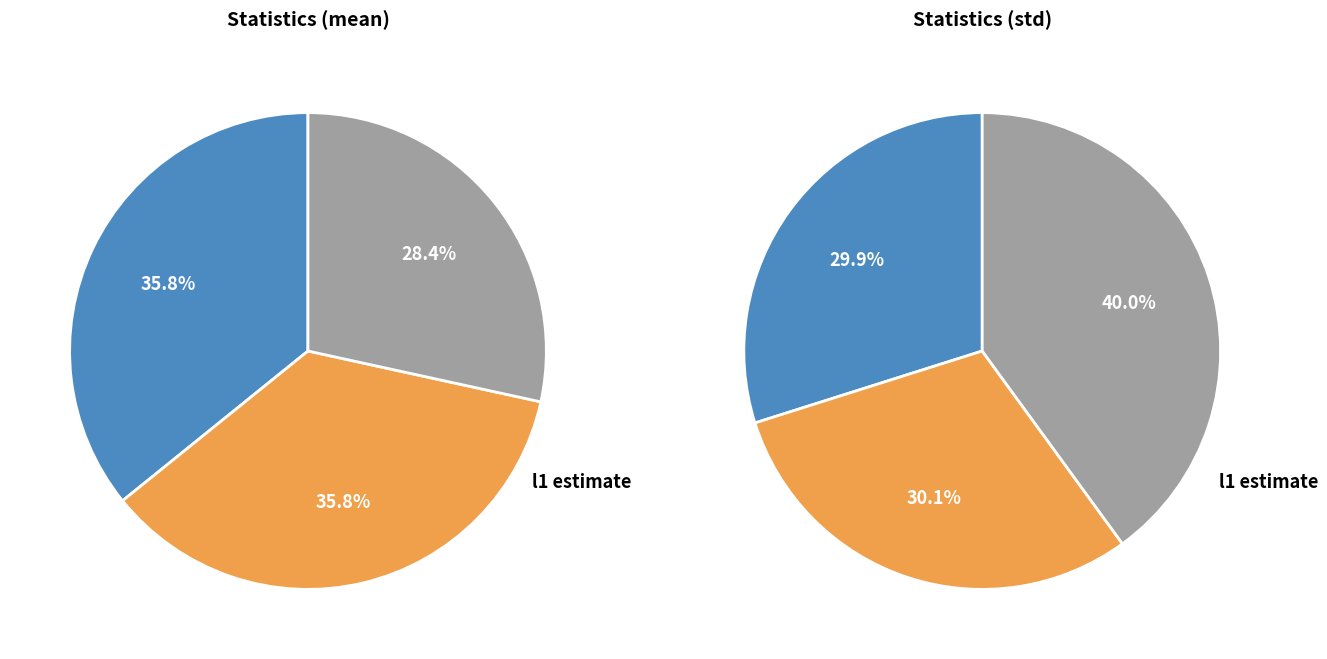

Does l1 estimate represent more than half of the total?

No